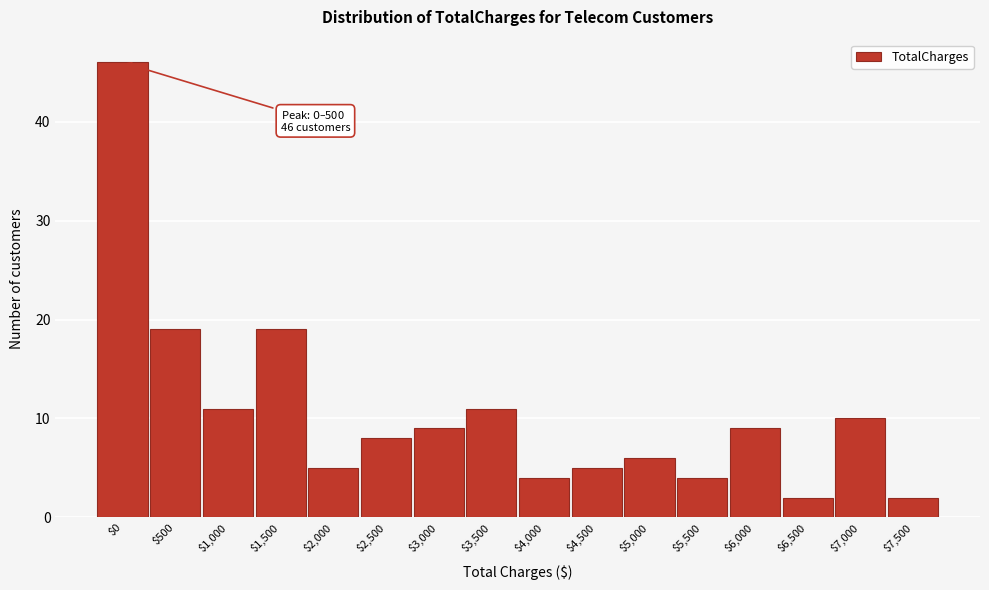

Reading left to right, extract all data points from this chart.

46	19	11	19	5	8	9	11	4	5	6	4	9	2	10	2